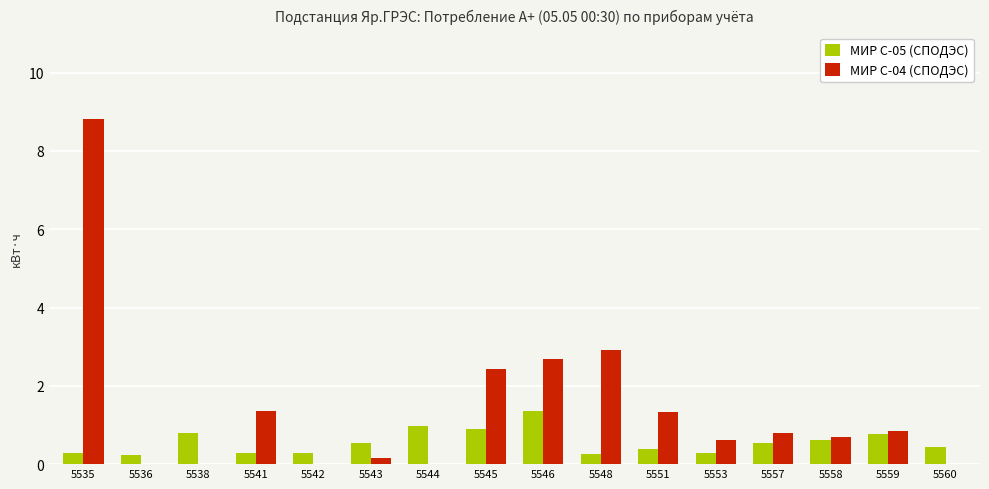

Which series changed the most between 5542 and 5553?

МИР С-04 (СПОДЭС)